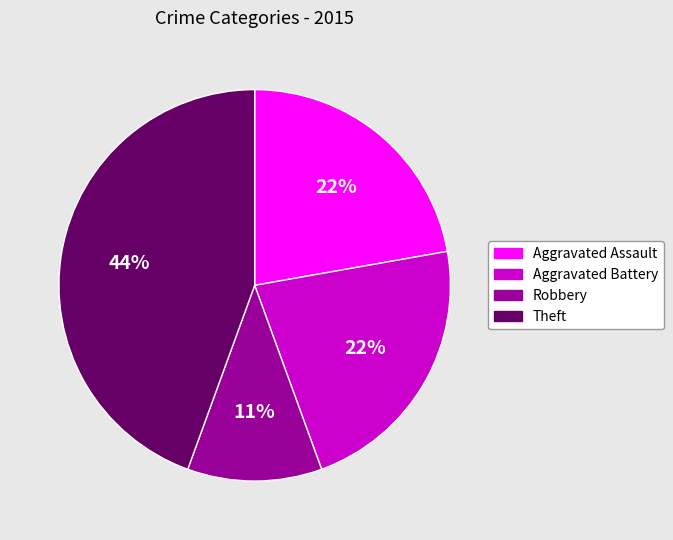

Is the sum of Aggravated Assault and Aggravated Battery greater than half?

No